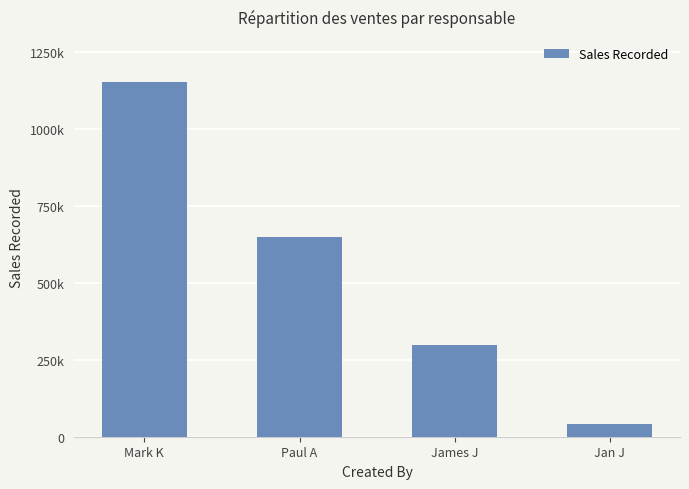

Does the chart contain any negative values?

No